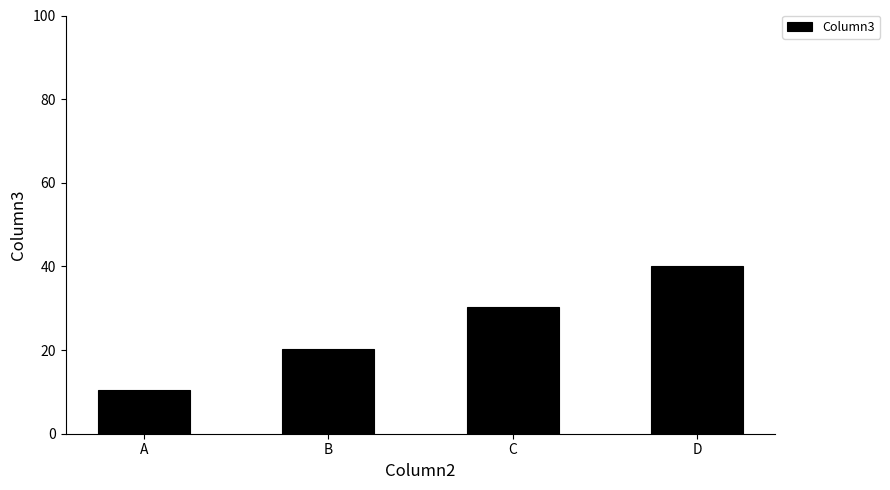

List the labels in order of value, largest first.

D, C, B, A